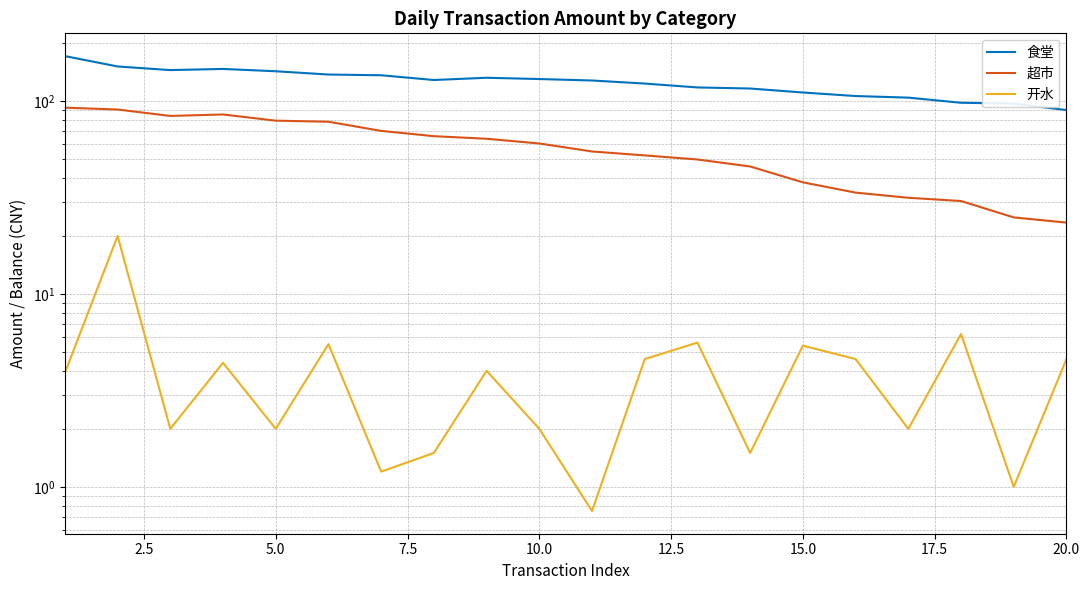

How many lines are shown in the chart?

3